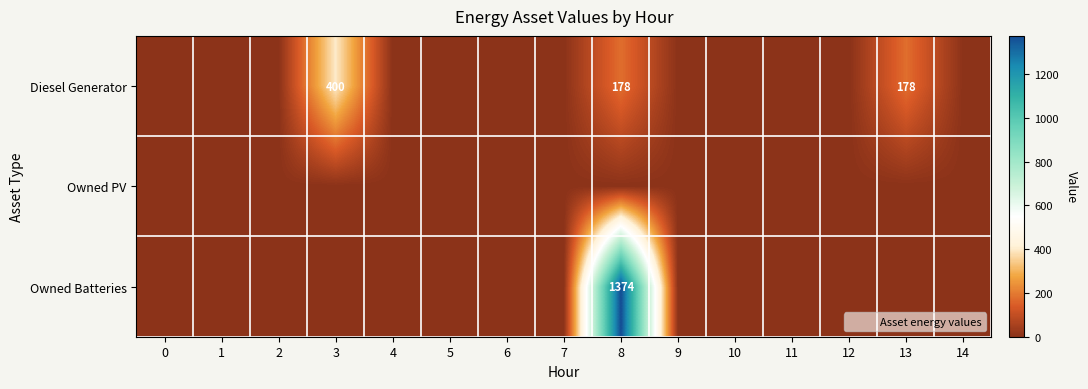

List the series in order of their overall mean, lowest first.

row_1, row_0, row_2